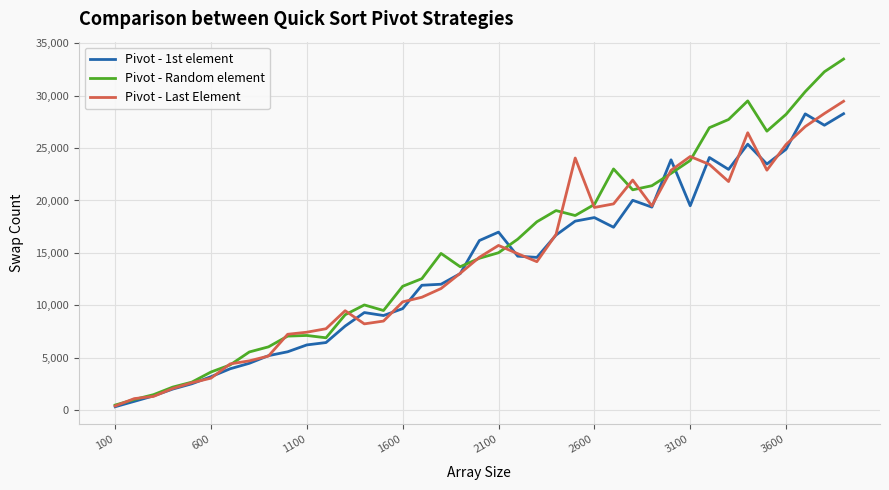

What is the average value of the Pivot - Random element series?

15328